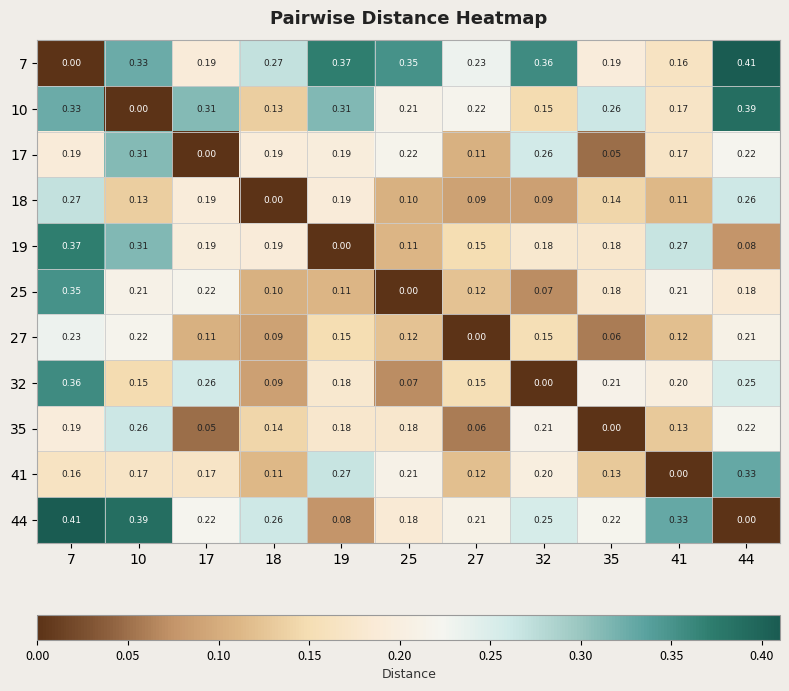

Is the value of 19 at 41 greater than the value of 27 at 41?

Yes